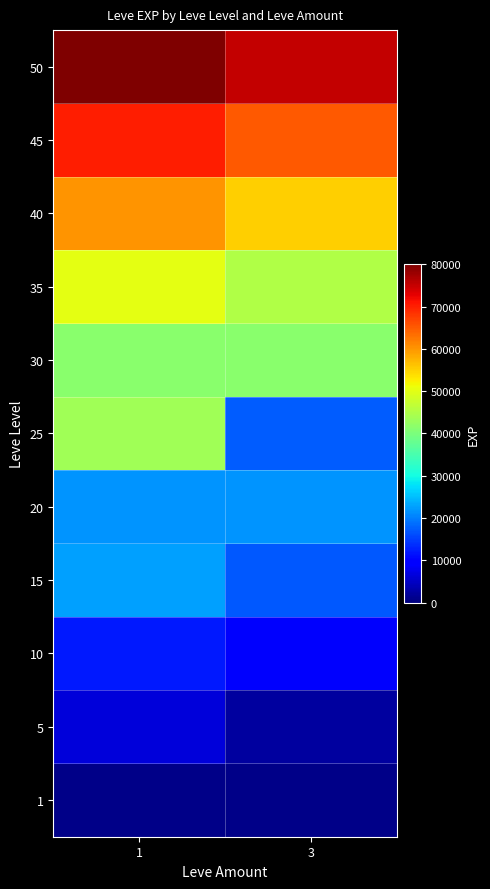

Rank the series by their maximum value, from highest to lowest.

50, 45, 40, 35, 25, 30, 15, 20, 10, 5, 1